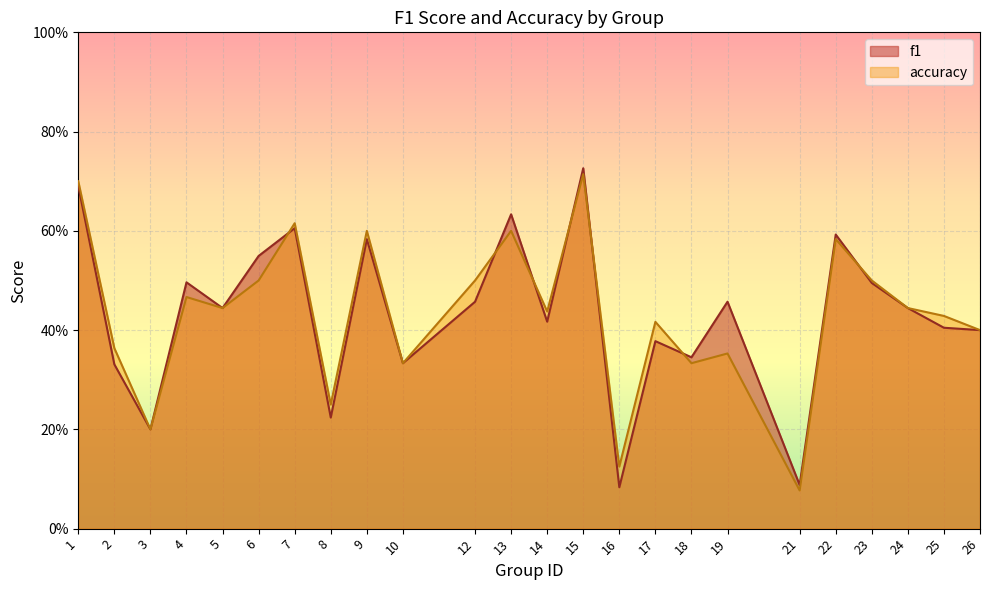

How many lines are shown in the chart?

2